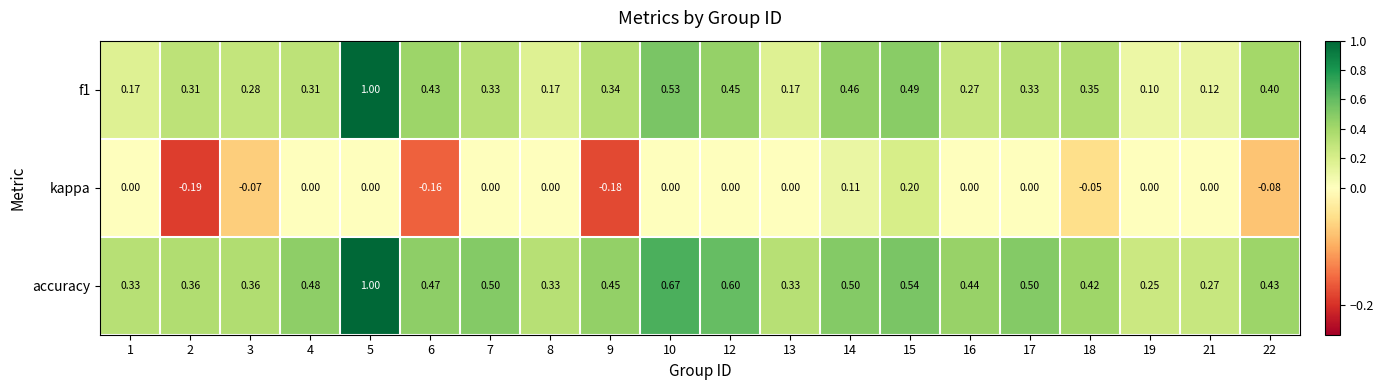

Between 2 and 12, which series saw the biggest shift?

accuracy